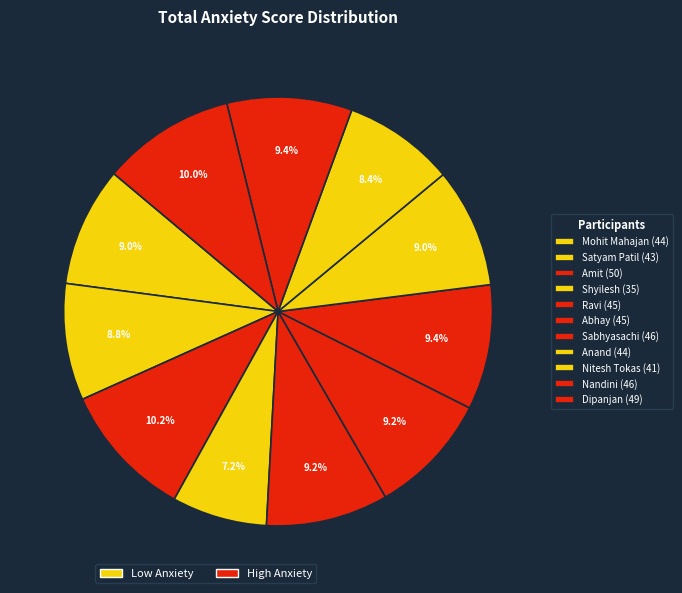

How many slices are in this pie chart?

11